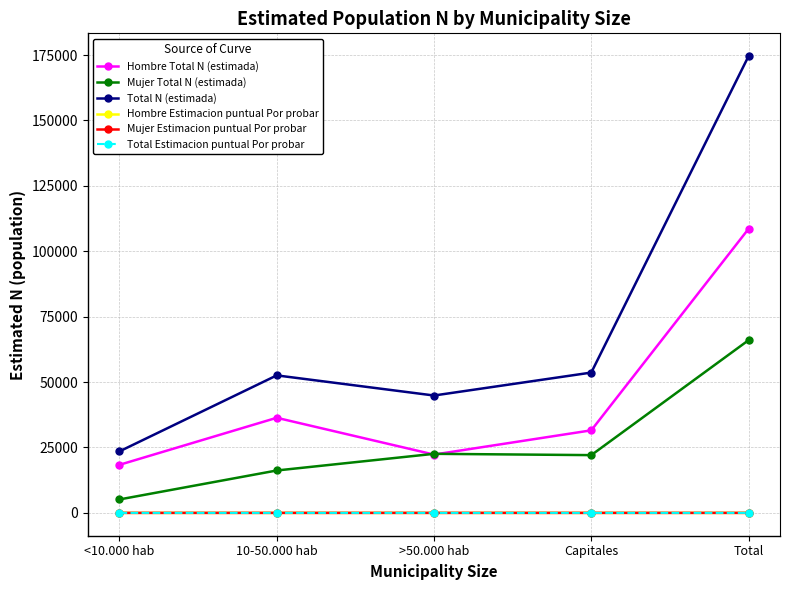

True or false: Total N (estimada) has more than 0 points higher than both neighbors.

True